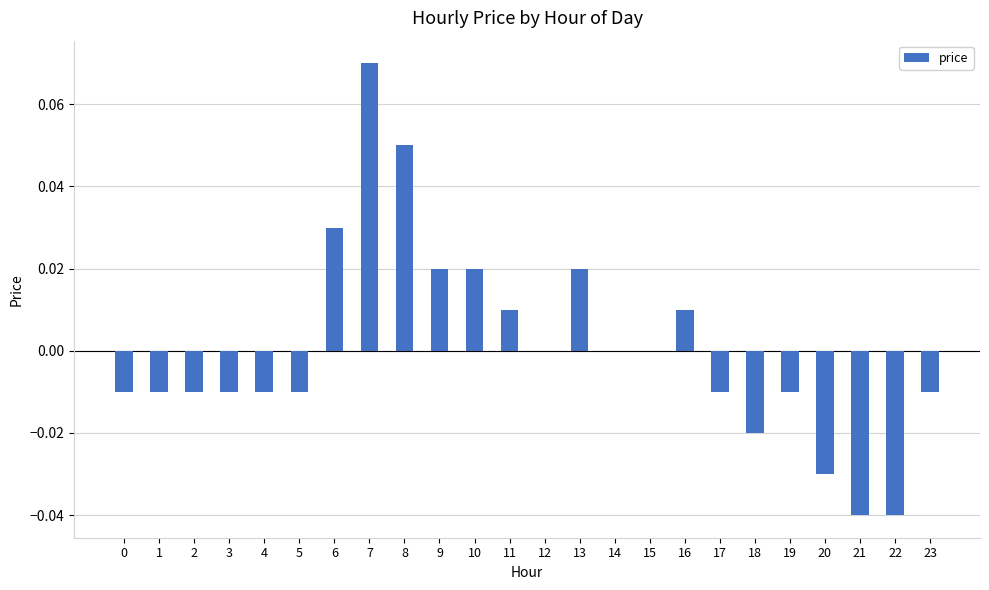

Are the bars horizontal?

No